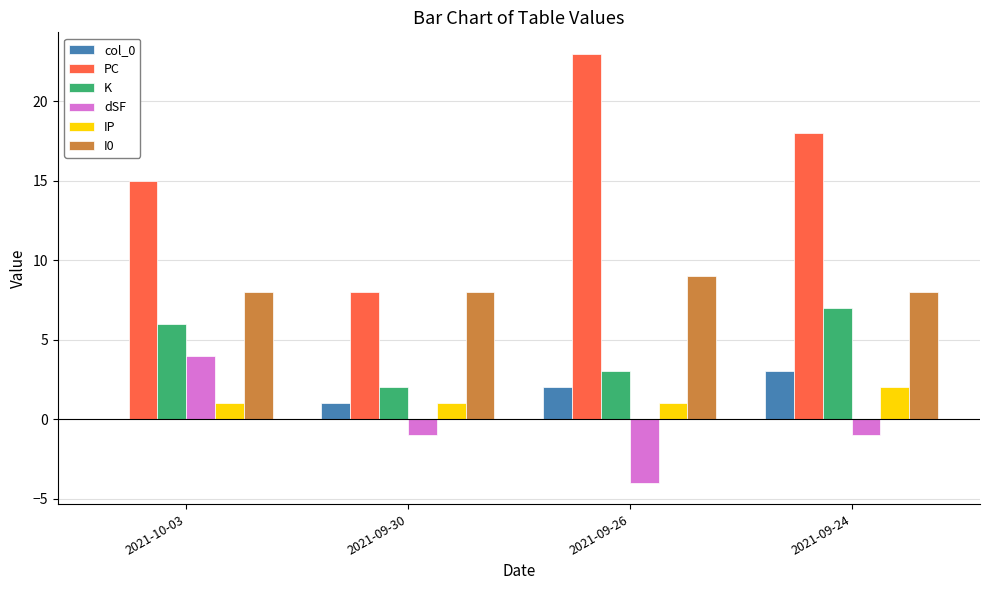

Which series has the largest total across all categories?

PC